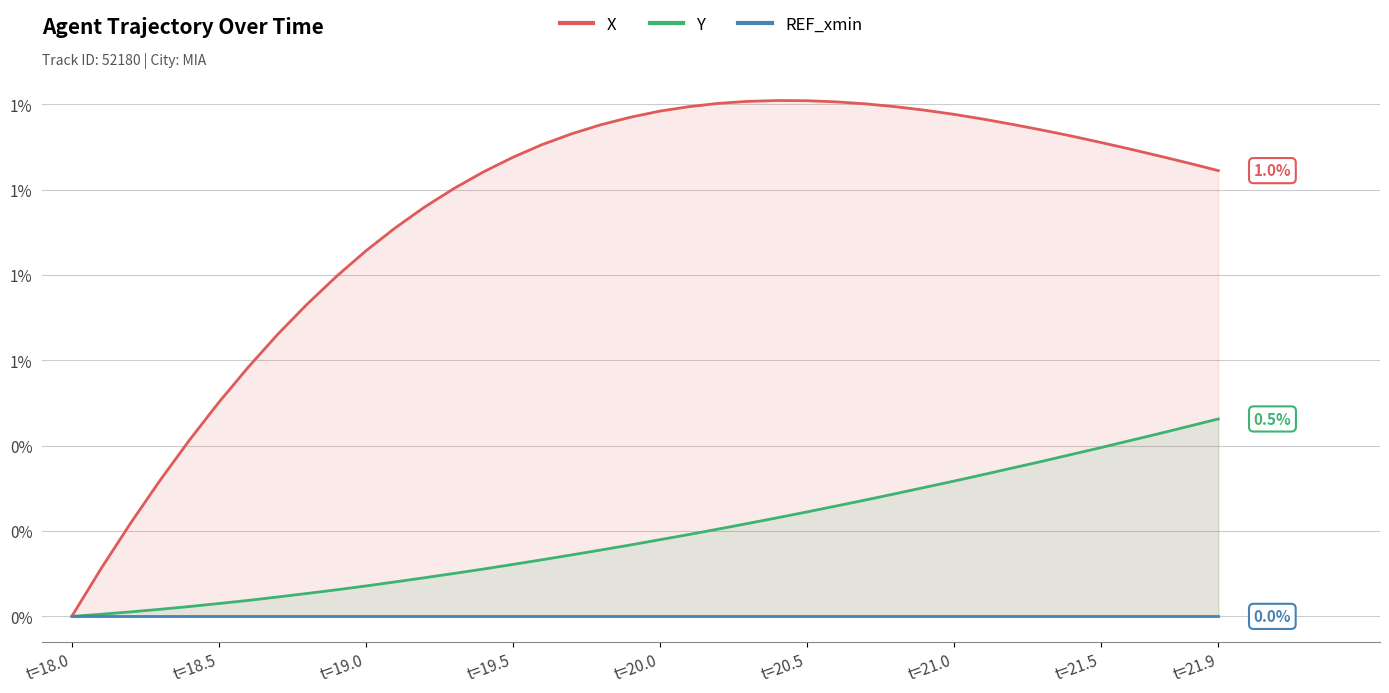

What is the sum of all X values?

37.9